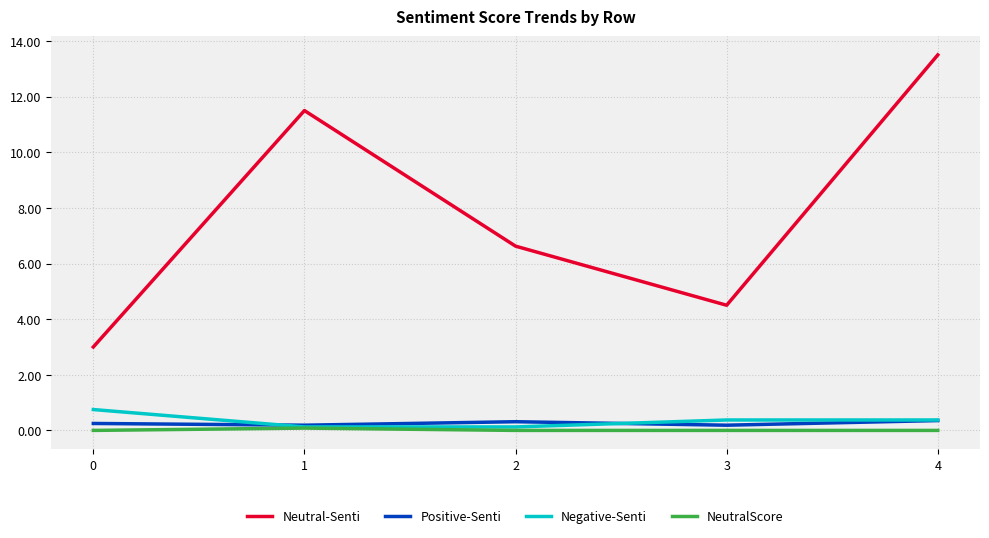

Rank the series by their maximum value, from highest to lowest.

Neutral-Senti, Negative-Senti, Positive-Senti, NeutralScore